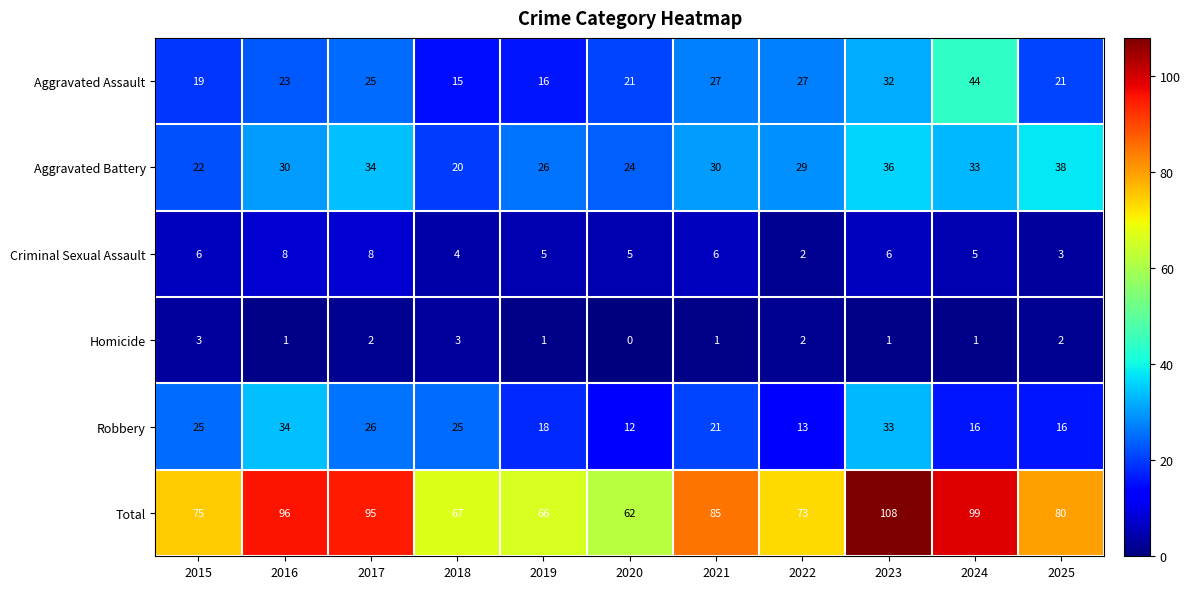

What is the greatest value displayed?

108